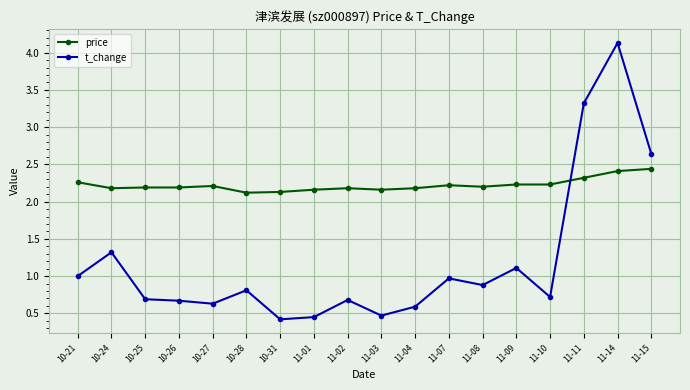

List the series in order of their peak value, lowest first.

price, t_change